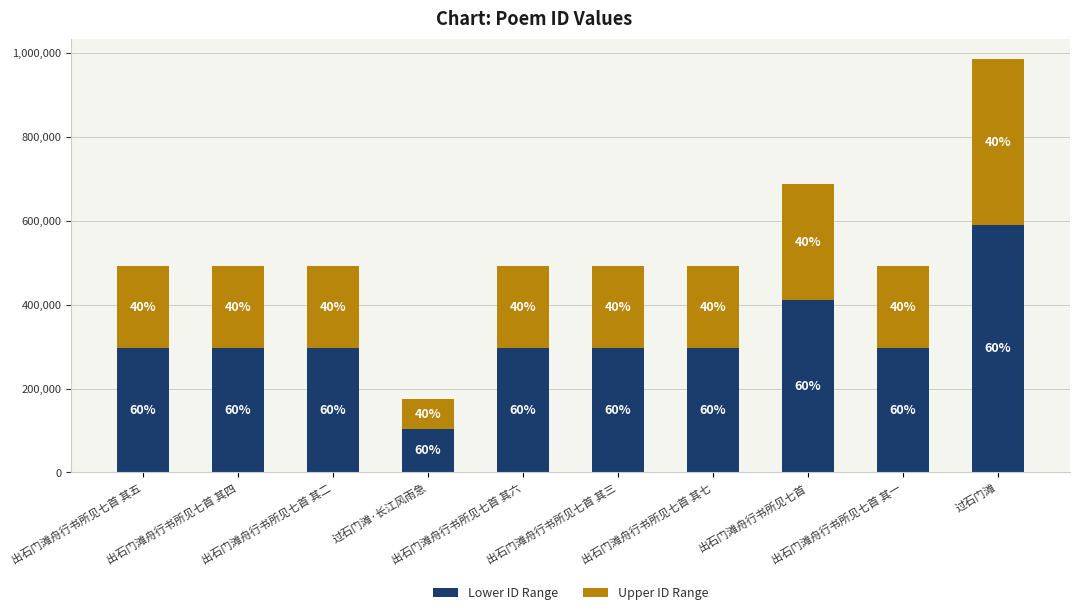

What is the label of the 7th bar from the left?

出石门滩舟行书所见七首 其七